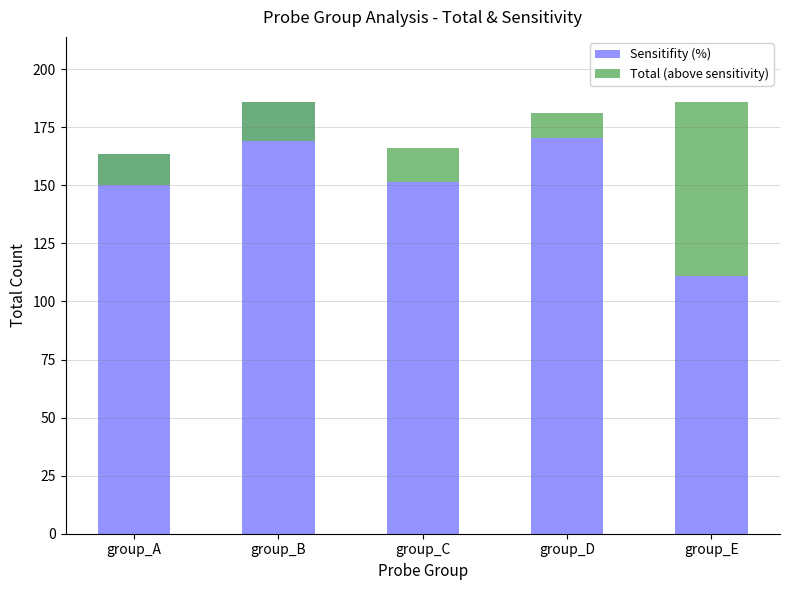

At how many categories does at least one series exceed 107?

5